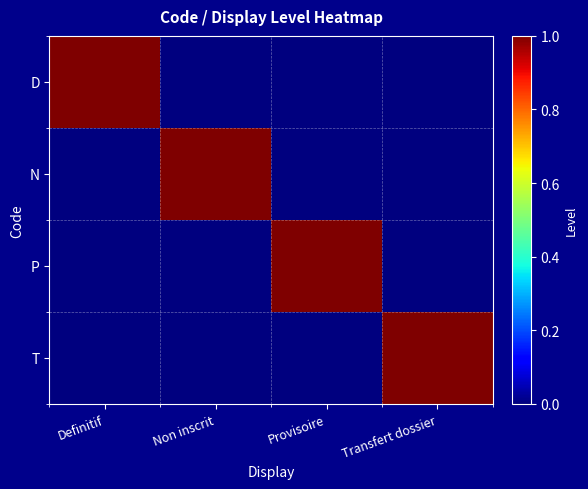

What is the total value across all series at Transfert dossier?

1